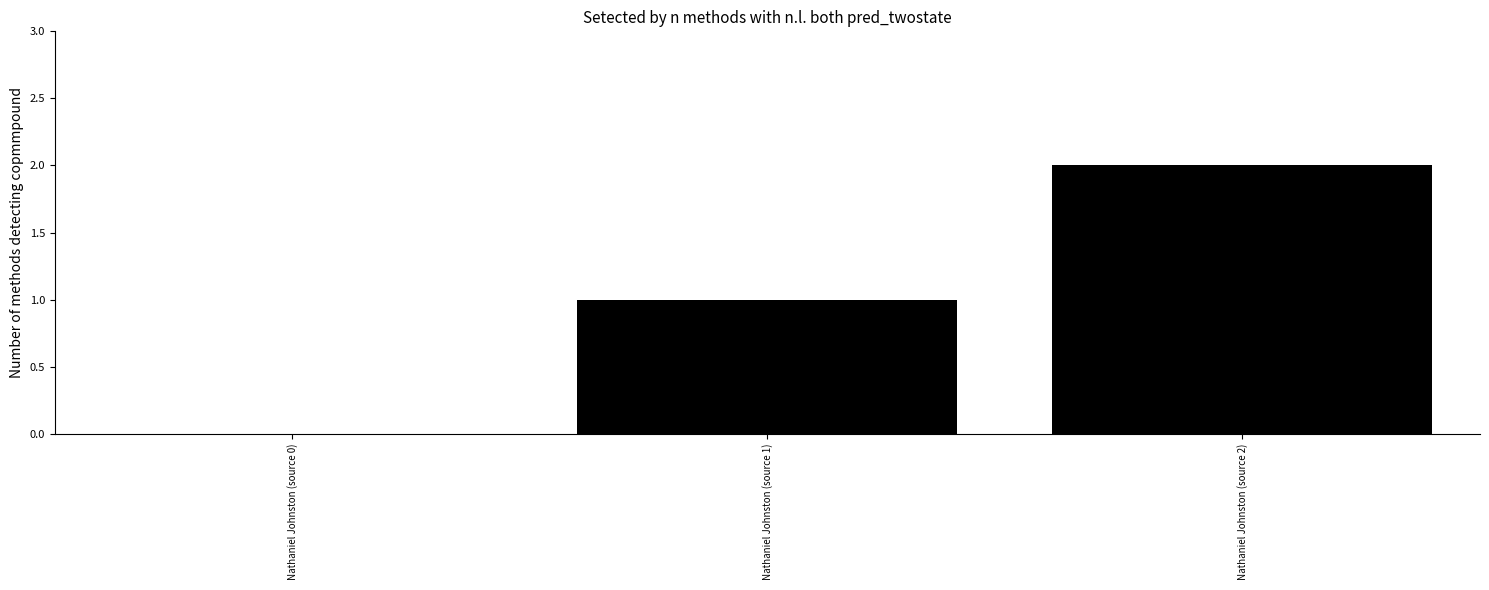

What is the sum of all values?

3